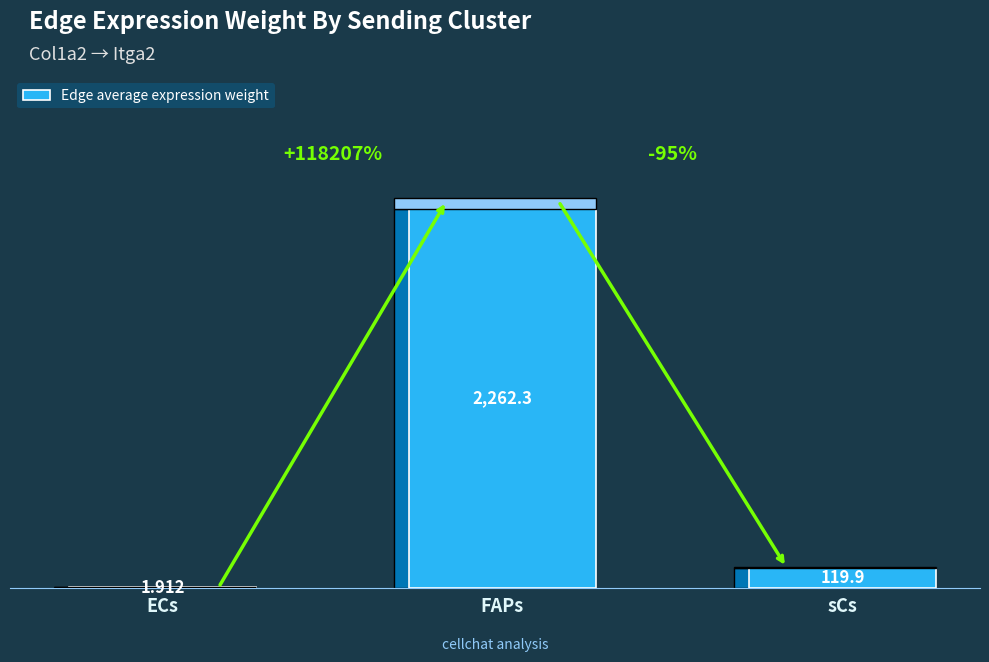

What is the difference between the values at FAPs and sCs?

2142.4